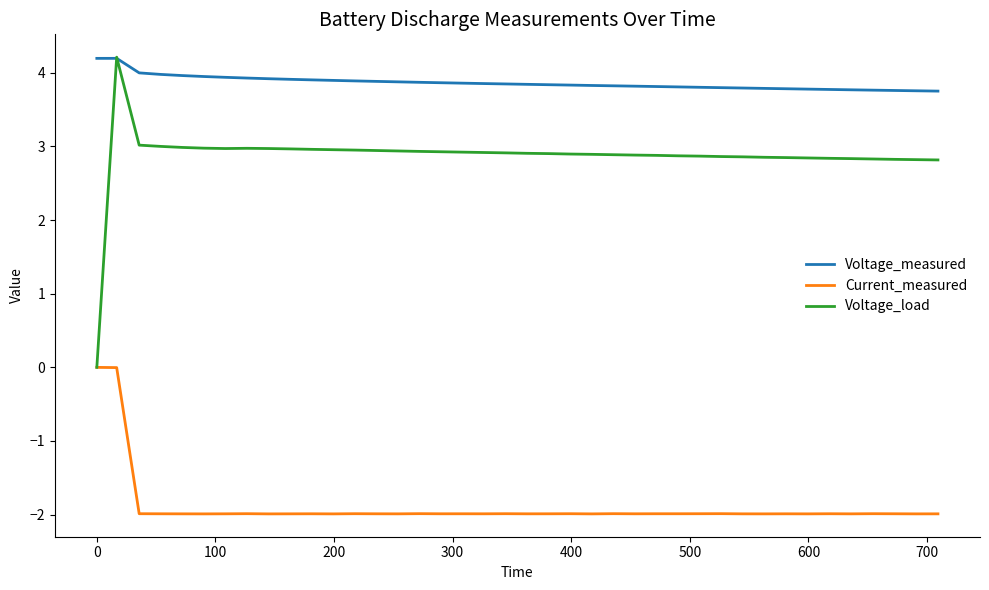

What is the maximum value shown in the chart?

4.2